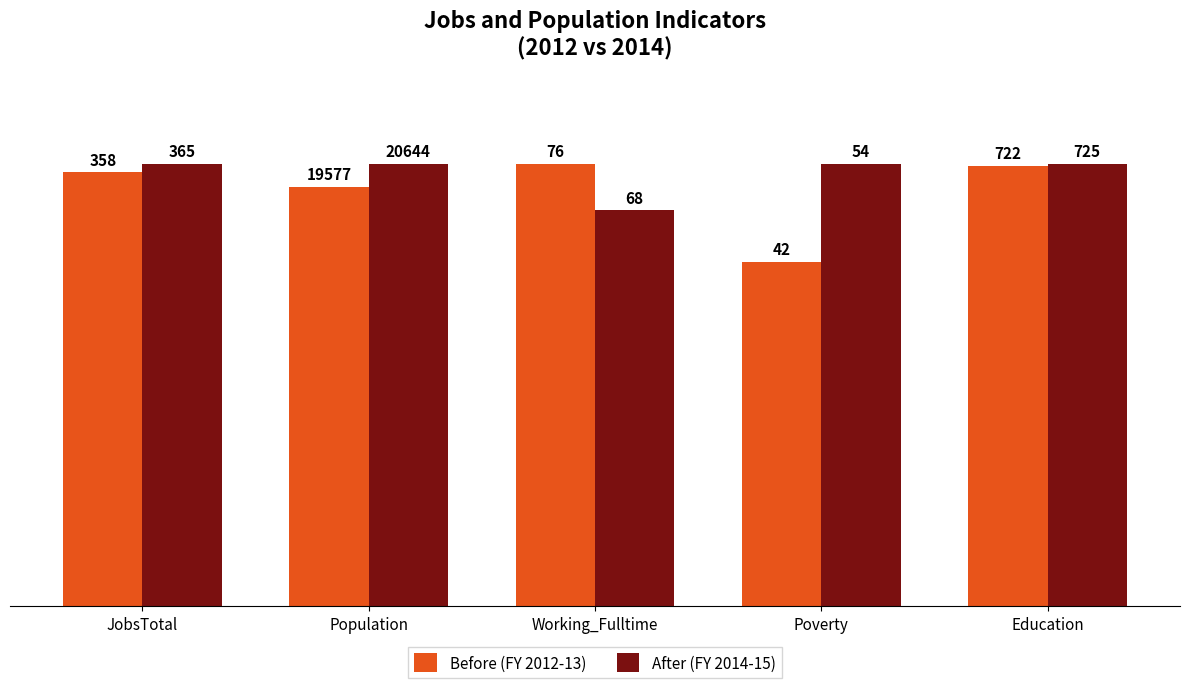

What is the total value across all series at Education?

199.6